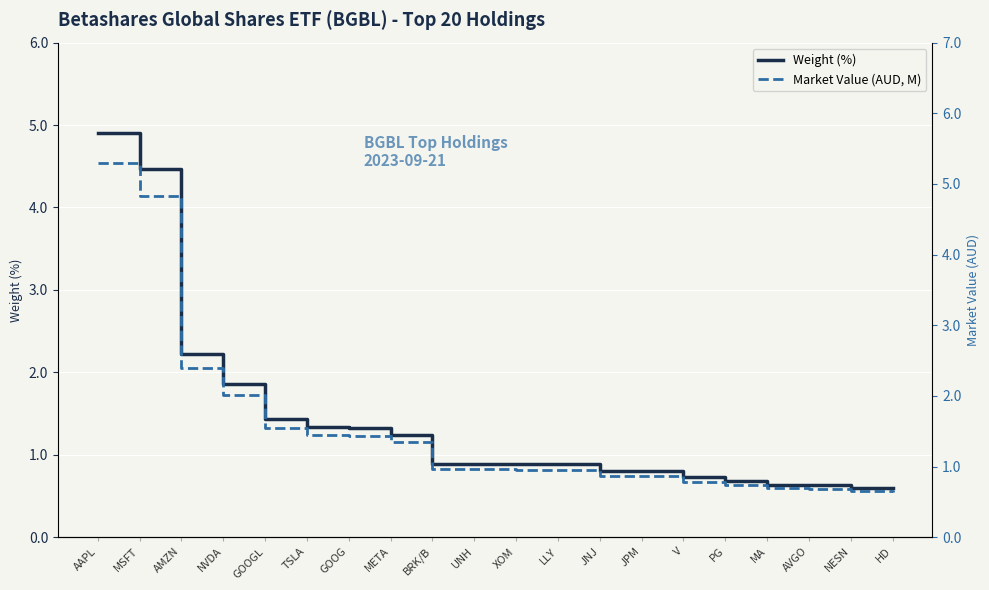

How many lines are shown in the chart?

2